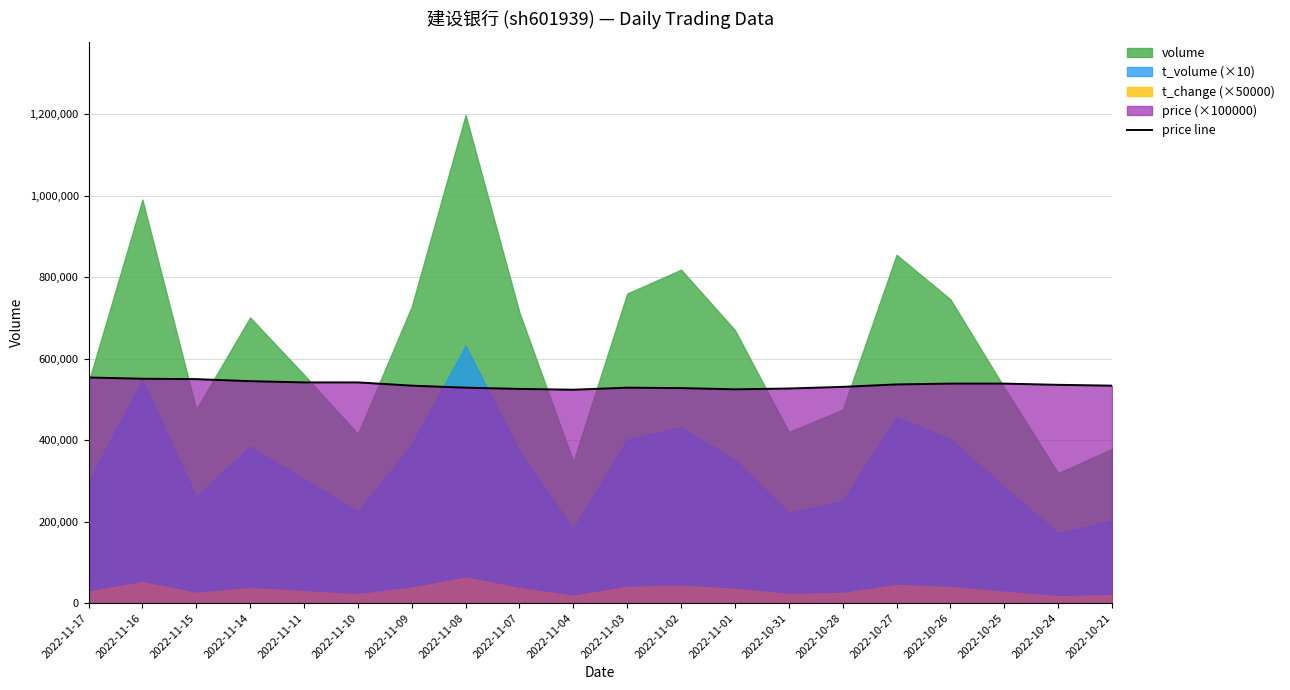

The value of price line at 2022-11-03 is 529000. True or false?

True